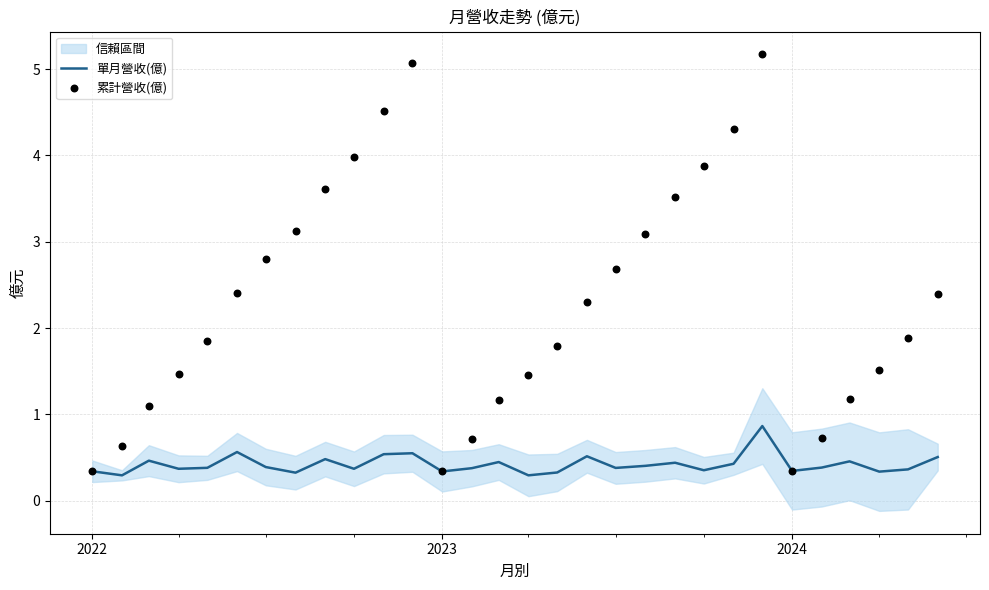

What is the lowest value of the 單月營收(億) series?

0.3